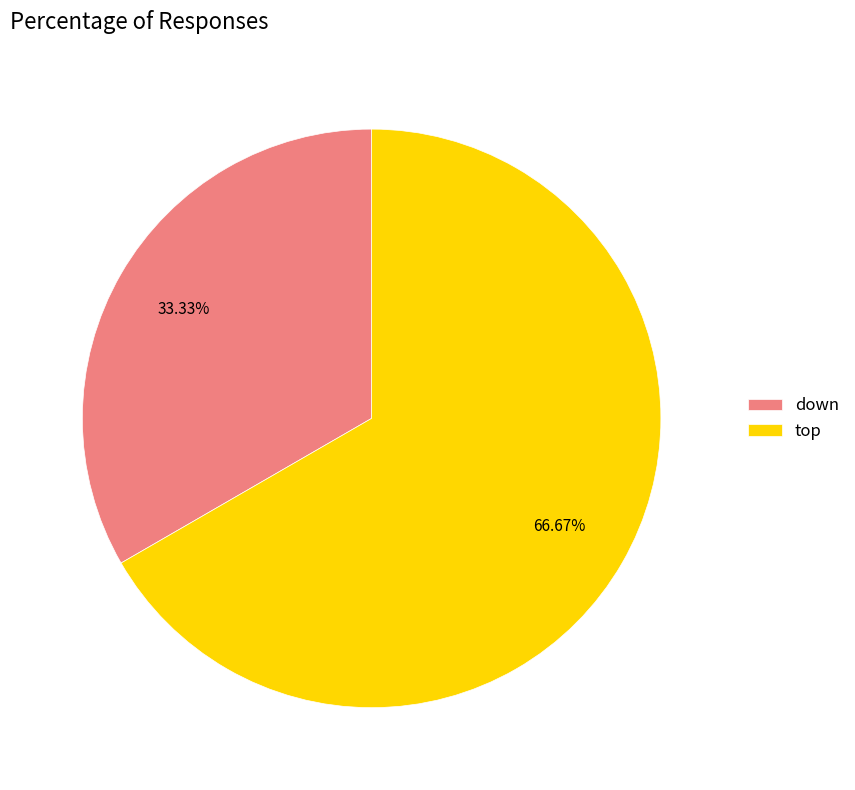

To the nearest percent, what percentage of the pie is down?

33%